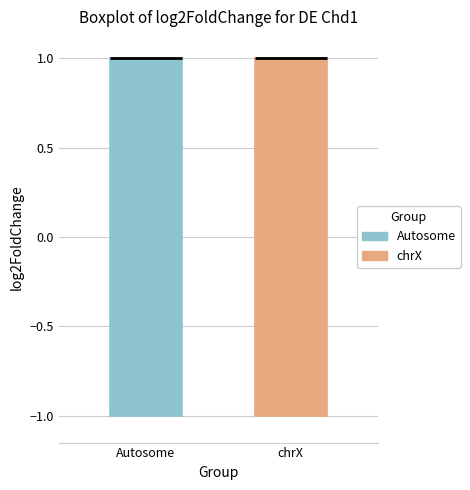

Reading left to right, transcribe this box plot: for each box, give where its median line is, the range the box spans, and where its two whiskers end, as read against the y-axis. The values are not printed on the chart, so give them approximately, as read against the axis.

Autosome: median 1 (drawn on the box's upper edge), box -1 to 1, whiskers -1 to 1
chrX: median 1 (drawn on the box's upper edge), box -1 to 1, whiskers -1 to 1